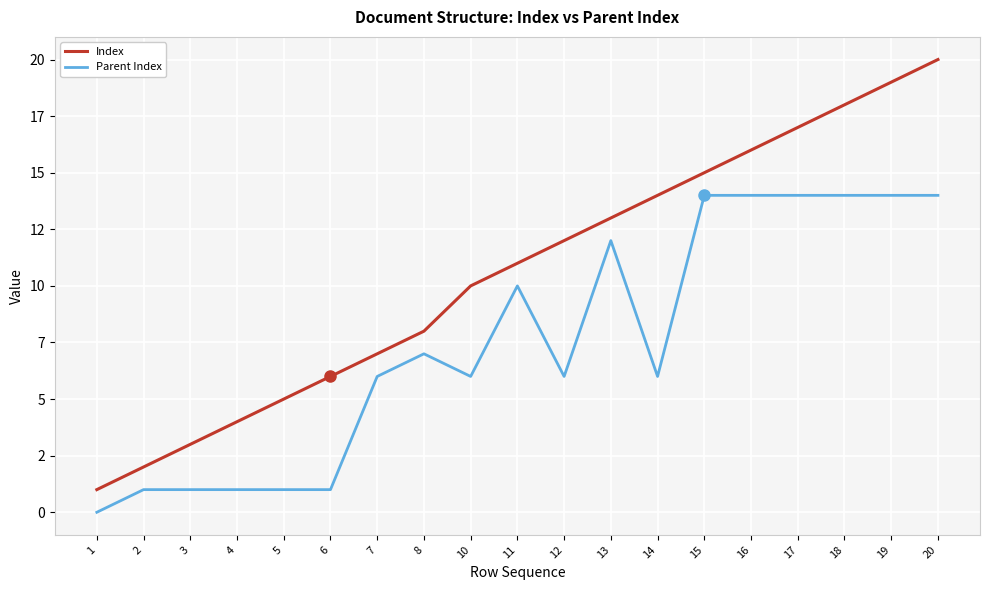

Does the chart display data point markers on the line(s)?

No